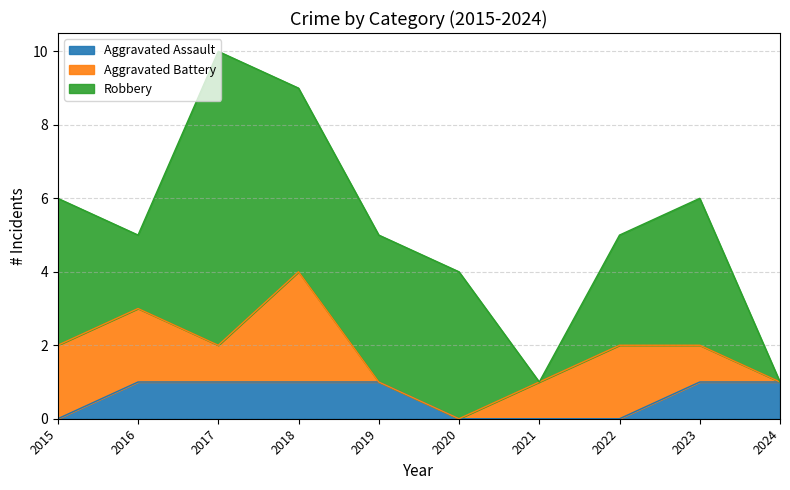

What is the value of the Robbery point at the 8th from the left?

3